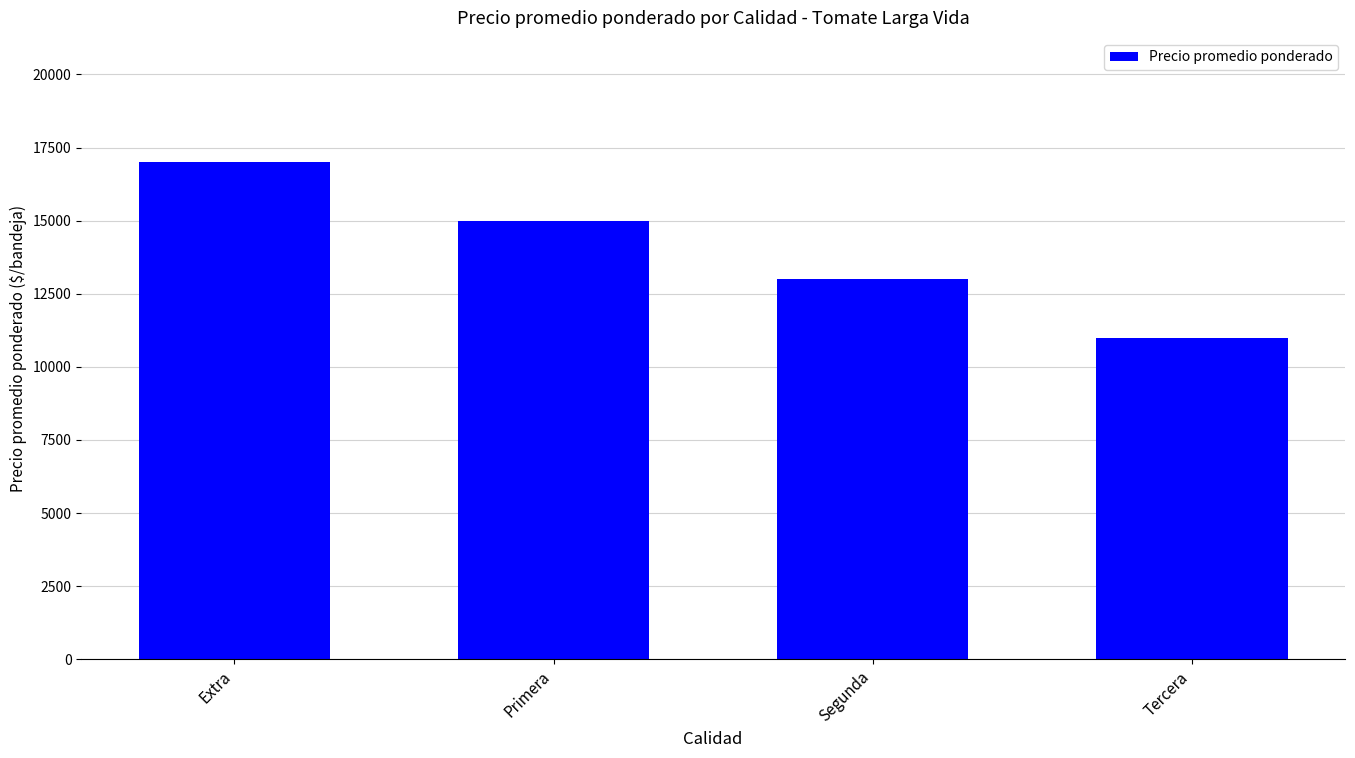

How many bars are there in total?

4